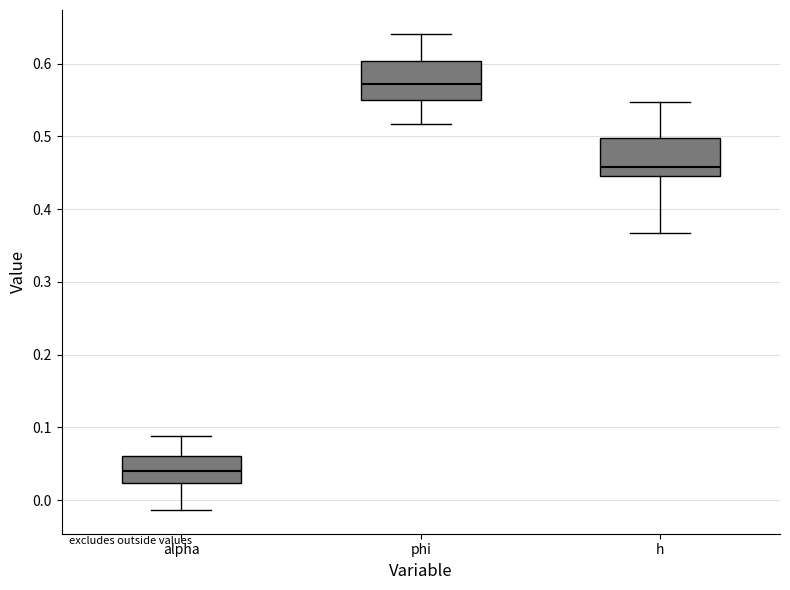

Which box has the lowest median line?

alpha